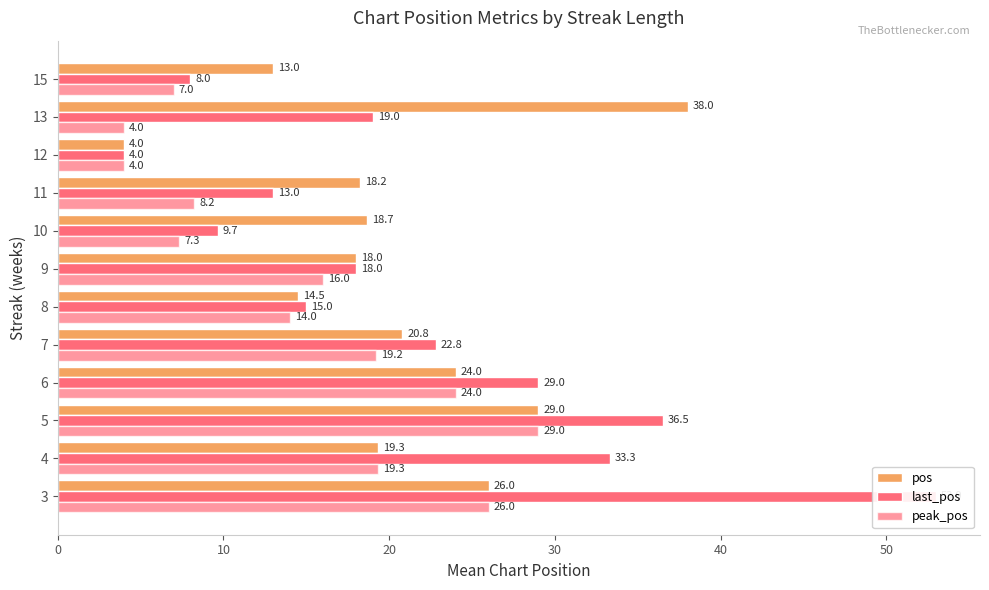

What are all the series names shown in the legend?

pos, last_pos, peak_pos